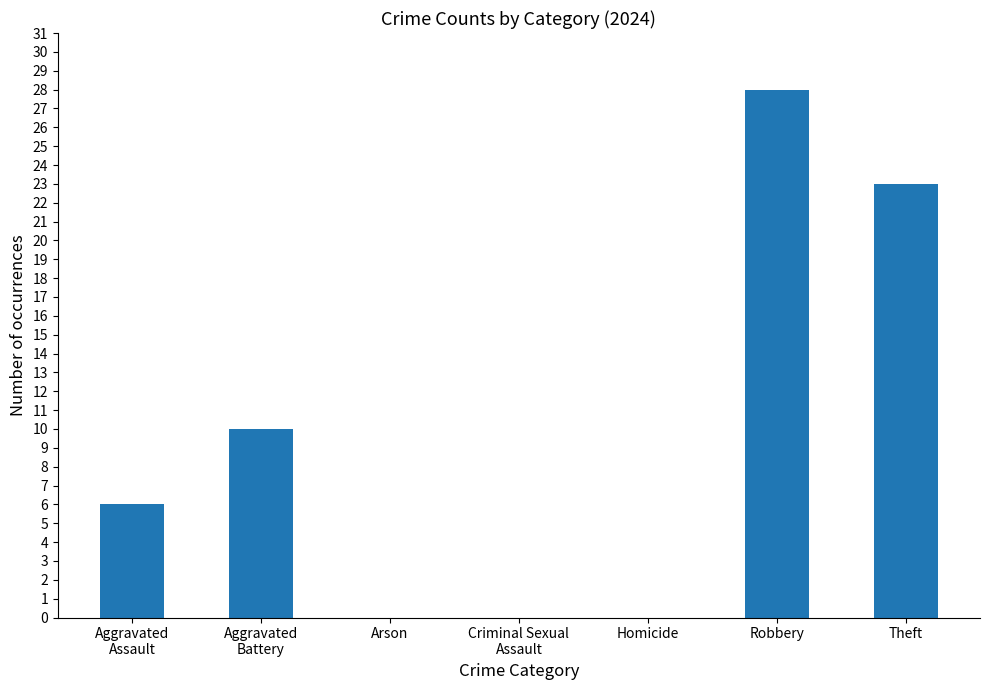

Is it true that the value at Arson is 0?

True